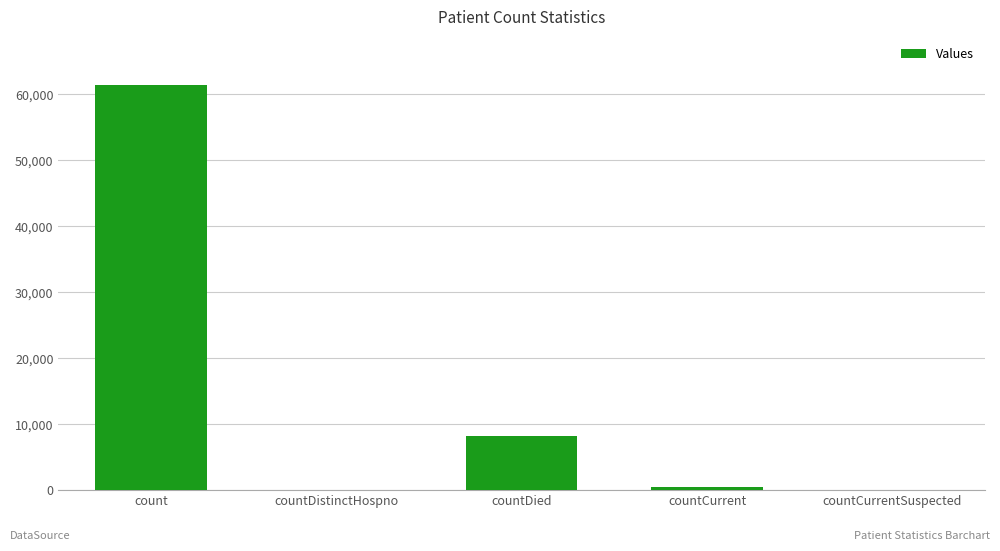

Reading left to right, what are all the values shown in this chart?

count=61360	countDistinctHospno=0	countDied=8074	countCurrent=409	countCurrentSuspected=0